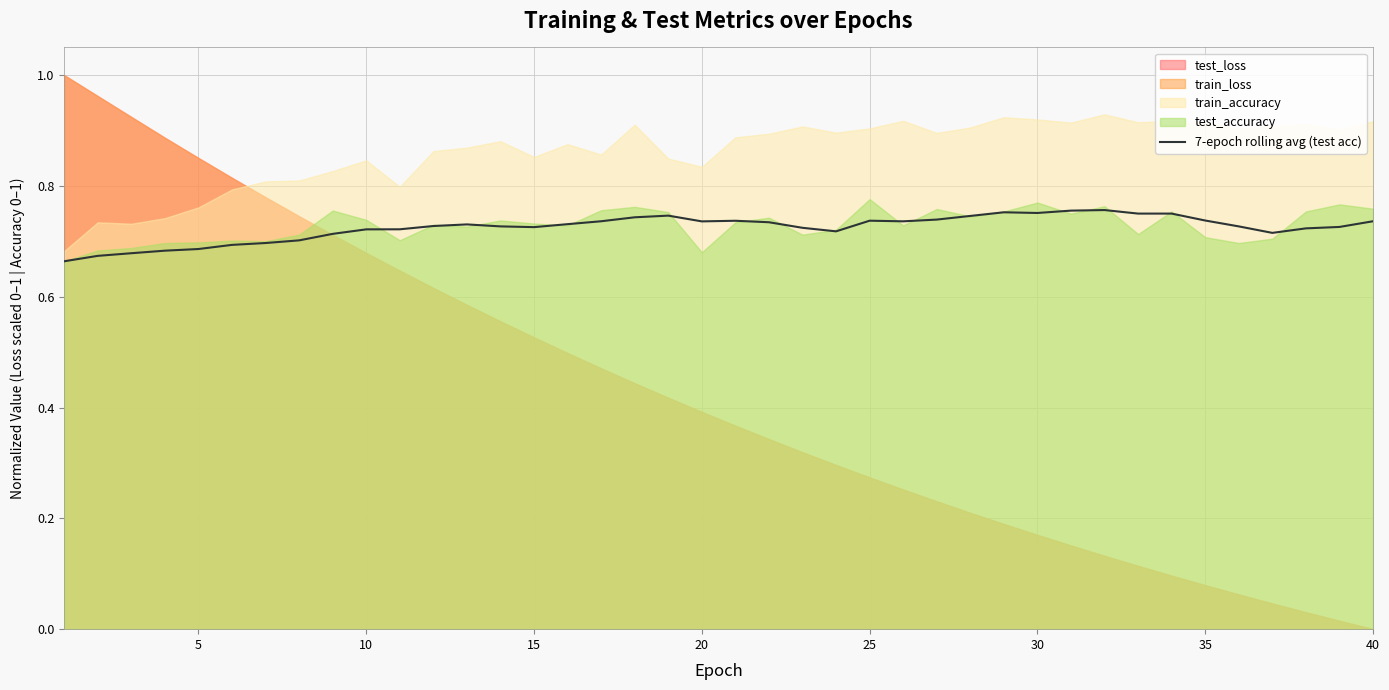

What is the difference between the maximum and minimum values?

0.1